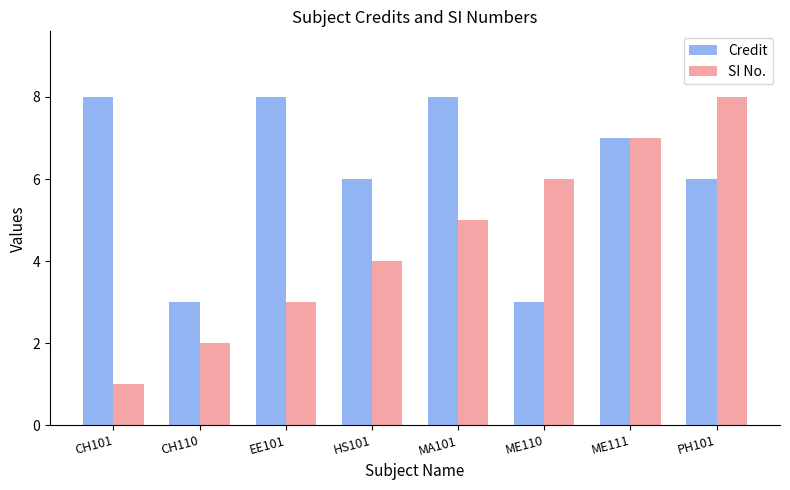

What is the label of the 1st bar from the right?

PH101